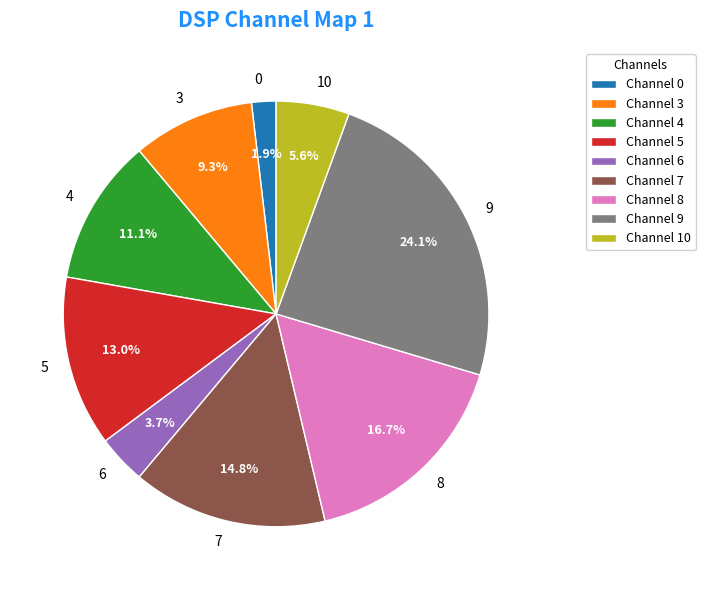

Is there a majority slice in this chart?

No